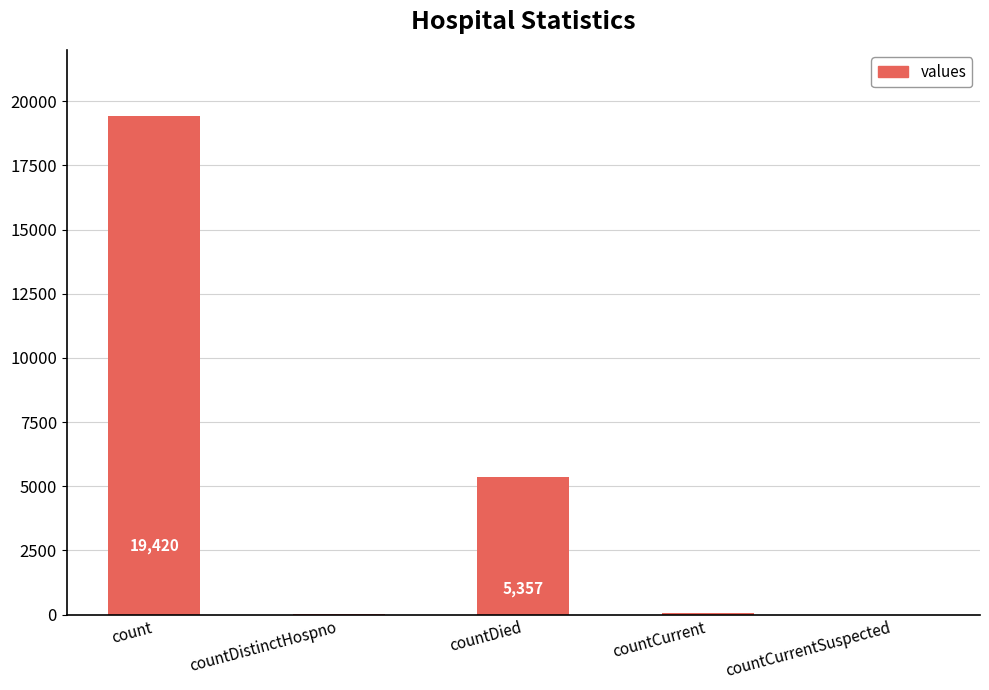

How many series are shown in this chart?

1